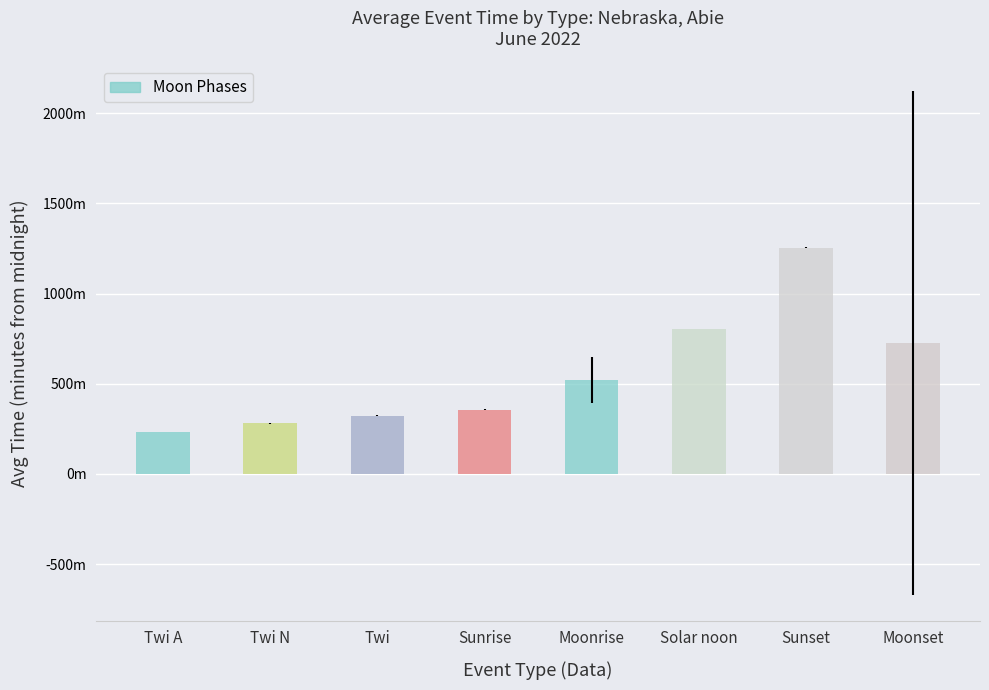

Where does the data first go above 520?

Solar noon